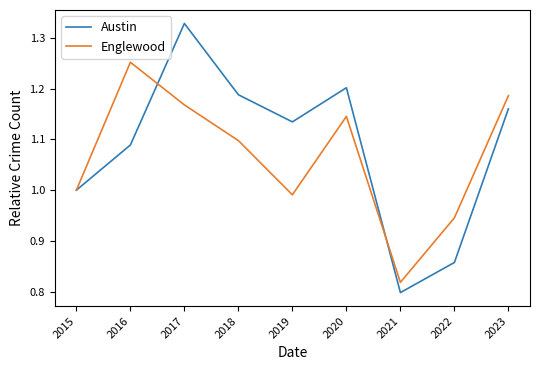

What is the total value across all series at 2018?

2.3